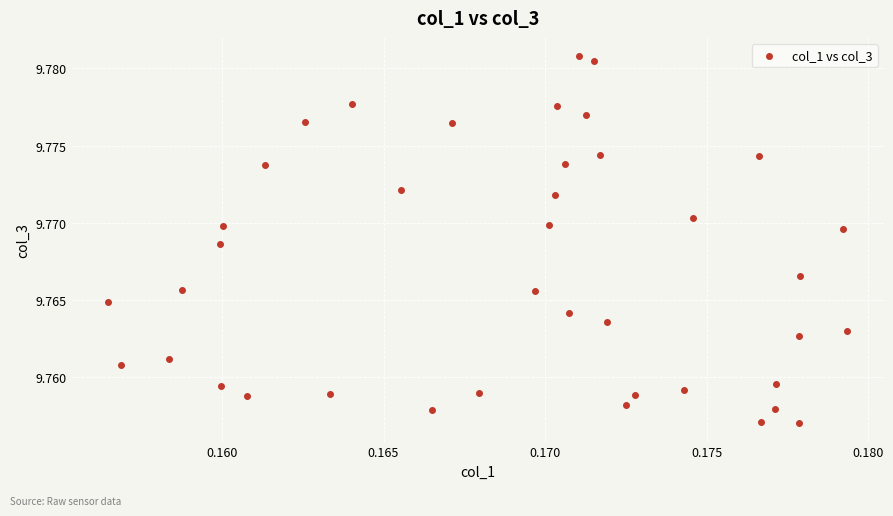

How many points are shown in the scatter plot?

40